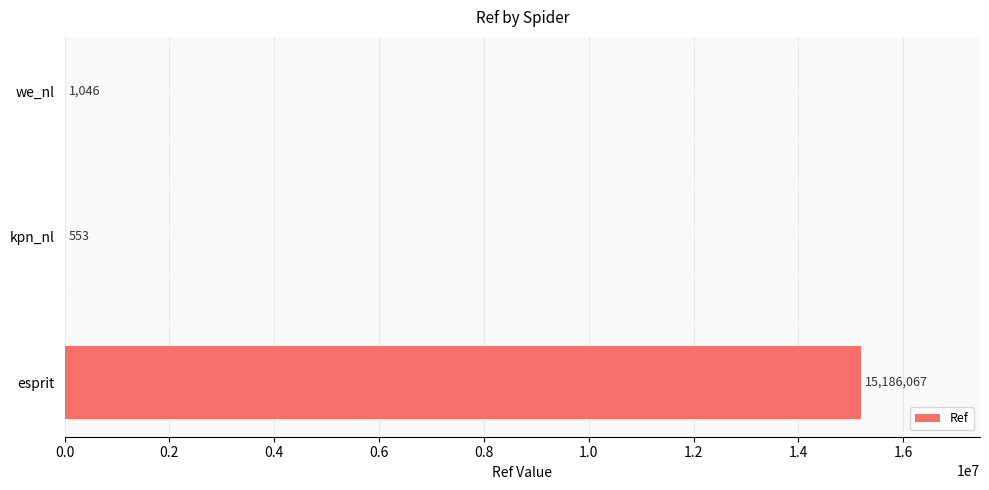

At which label is the value closest to 7593310?

we_nl